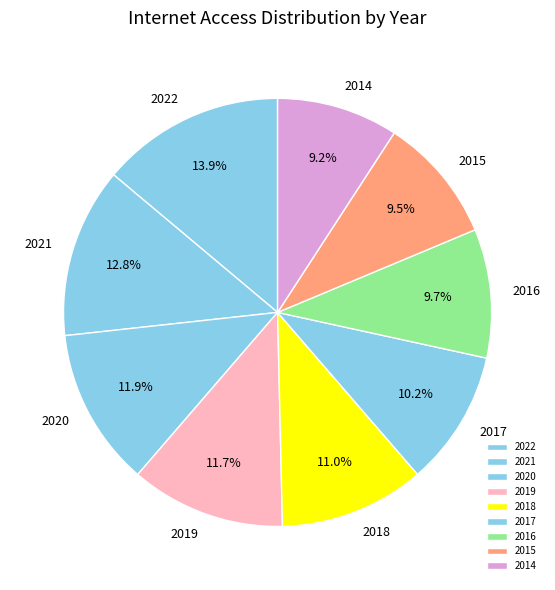

Approximately how many times larger is the value at 2015 compared to 2021?

0.7